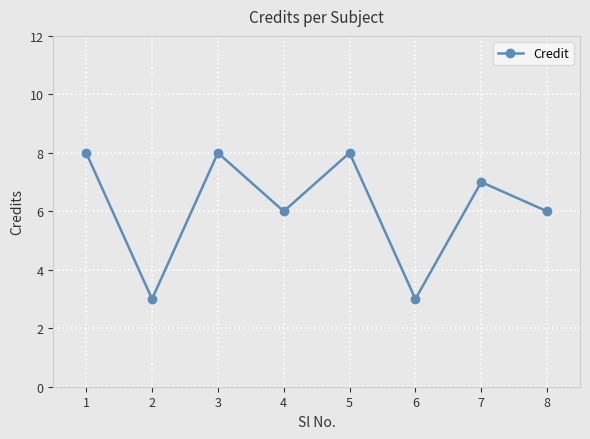

True or false: the data has more than 1 interior local peaks.

True